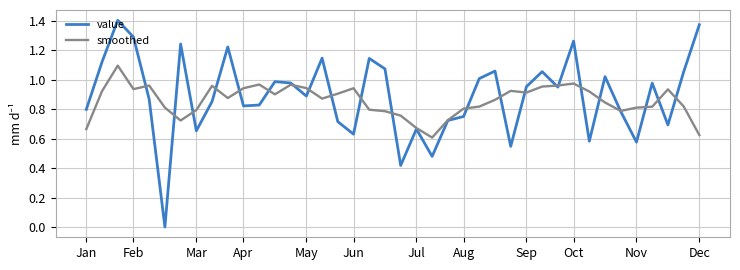

What is the sum of all smoothed values?

34.3